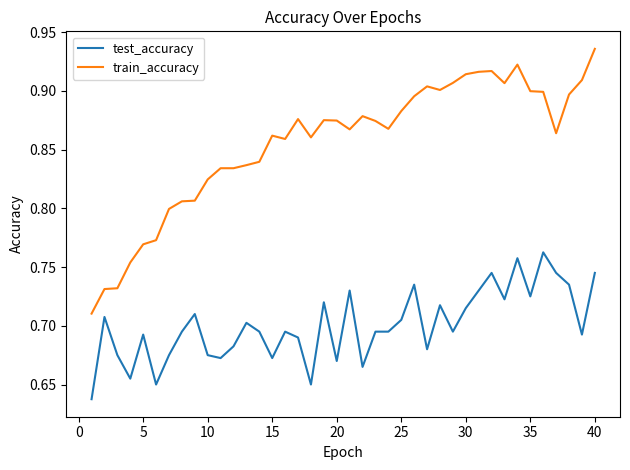

Which series has the widest spread of values?

train_accuracy